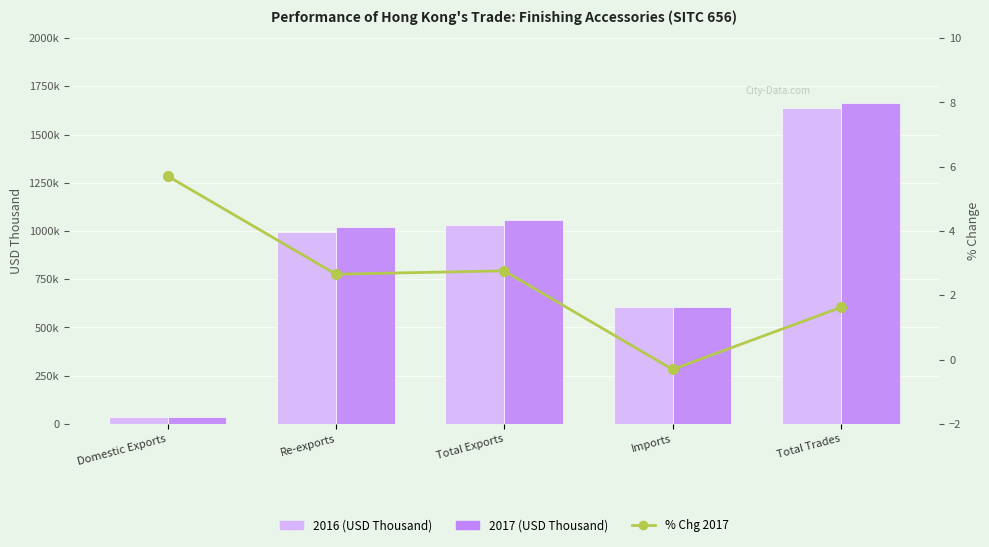

How many values in % Chg 2017 are above zero?

4